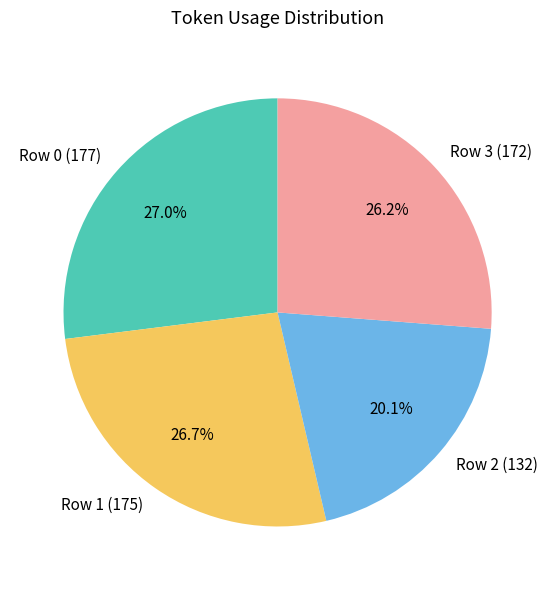

Does any single category account for the majority?

No